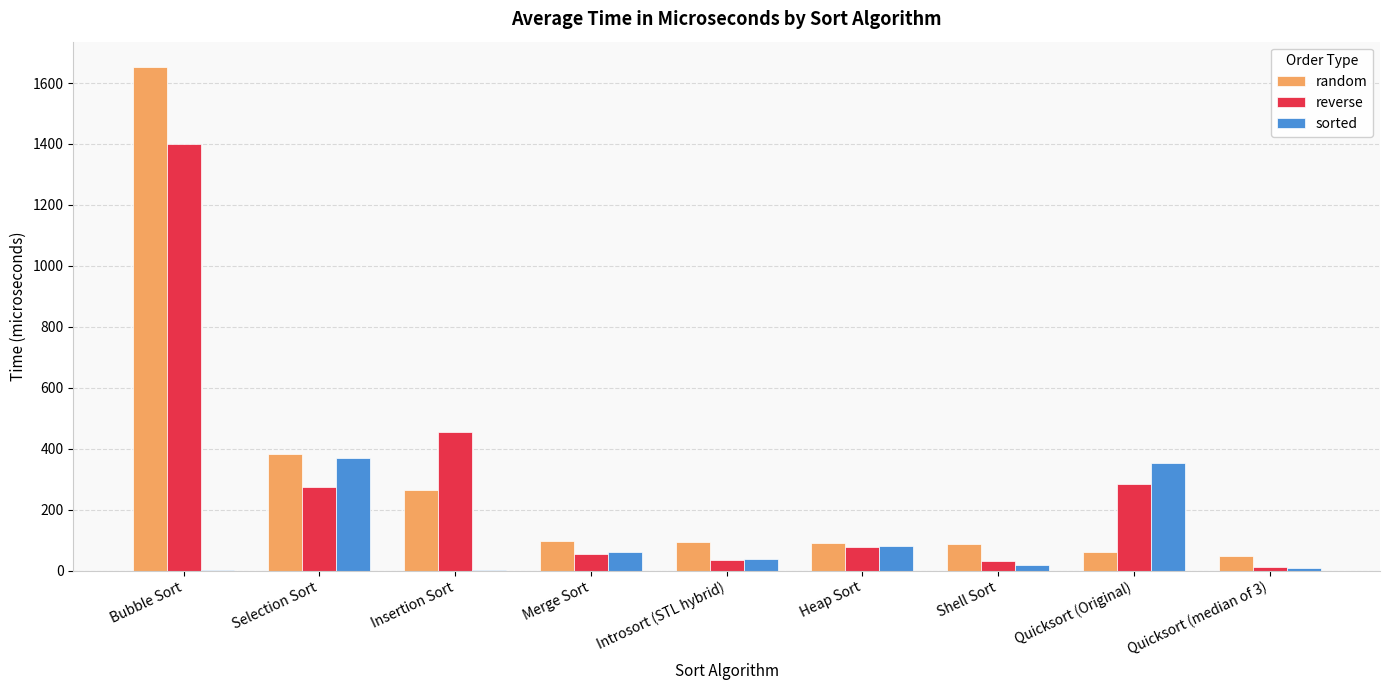

What value does the random series have at Merge Sort?

96.2